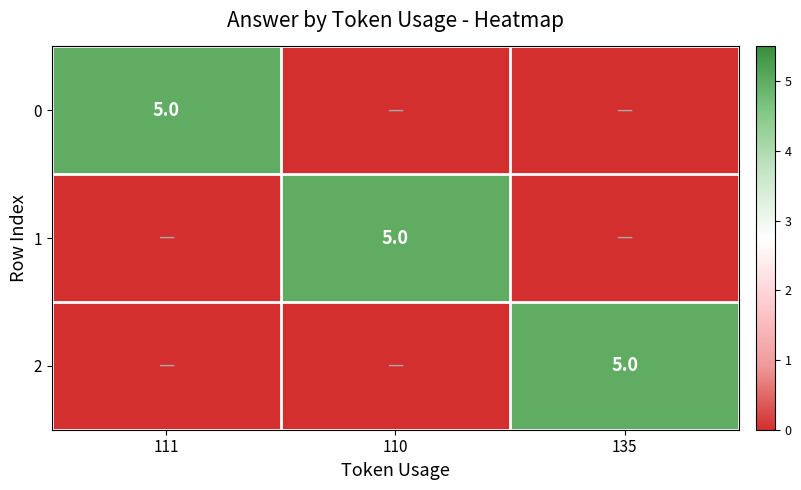

True or false: 2 has a value of 7 at 135.

False